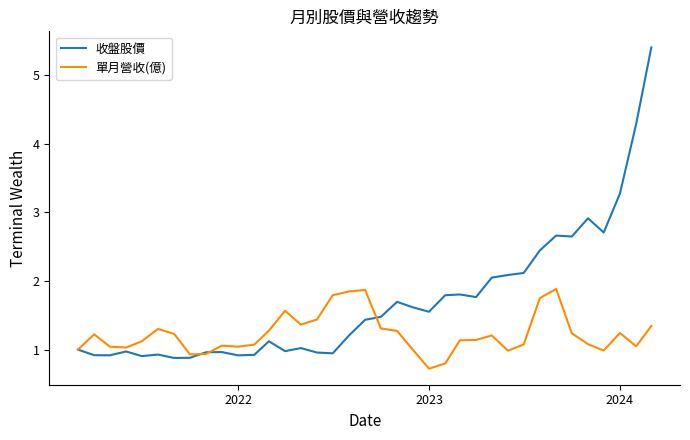

Which series has the largest total across all categories?

收盤股價